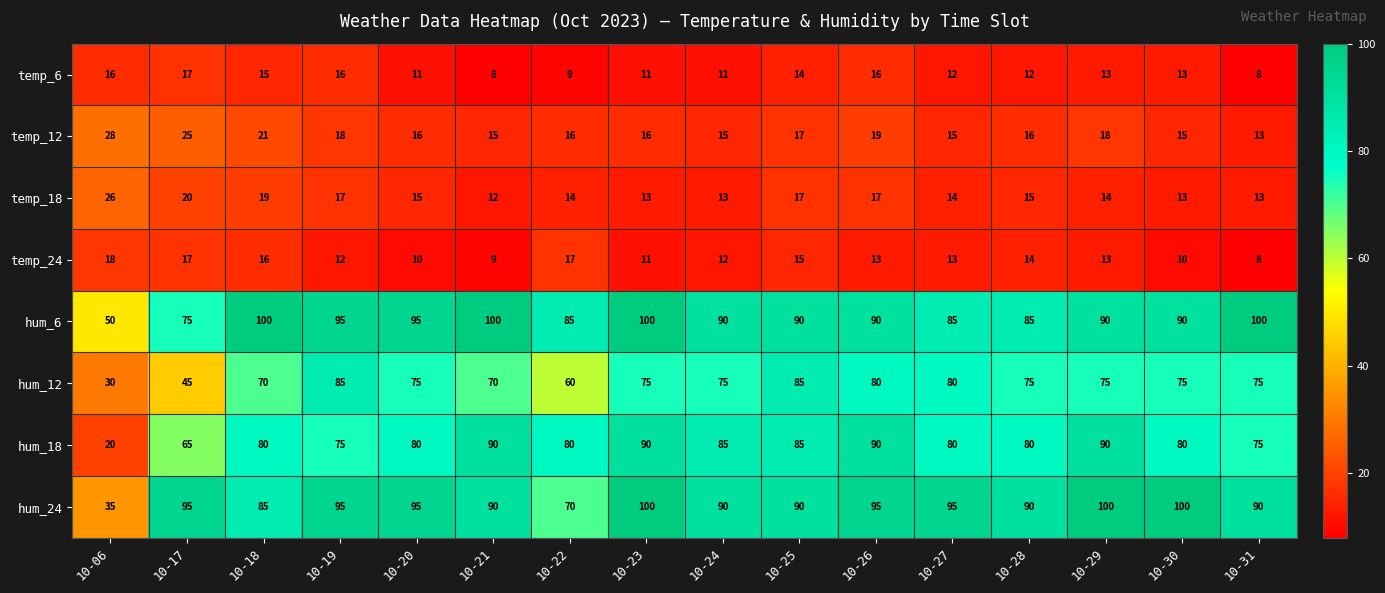

Is it true that temp_12 equals 13 at 10-31?

True